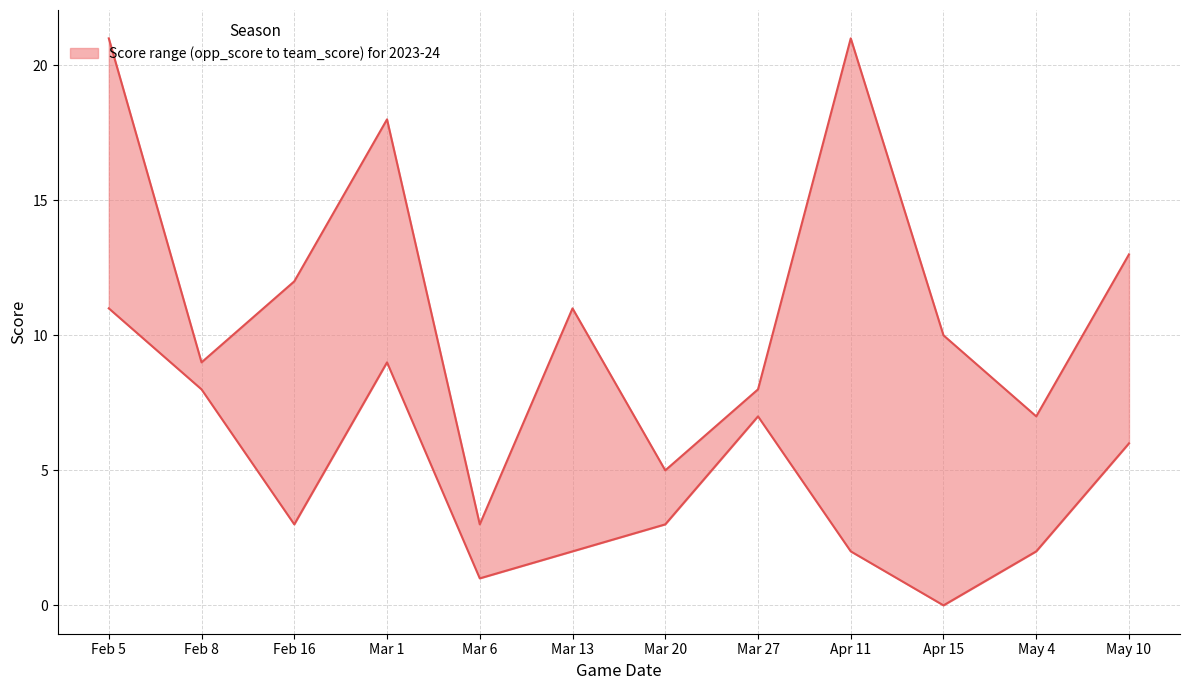

Reading left to right, transcribe all the data shown in this chart.

team_score: Feb 5=21	Feb 8=9	Feb 16=12	Mar 1=18	Mar 6=3	Mar 13=11	Mar 20=5	Mar 27=8	Apr 11=21	Apr 15=10	May 4=7	May 10=13
opp_score: Feb 5=11	Feb 8=8	Feb 16=3	Mar 1=9	Mar 6=1	Mar 13=2	Mar 20=3	Mar 27=7	Apr 11=2	Apr 15=0	May 4=2	May 10=6